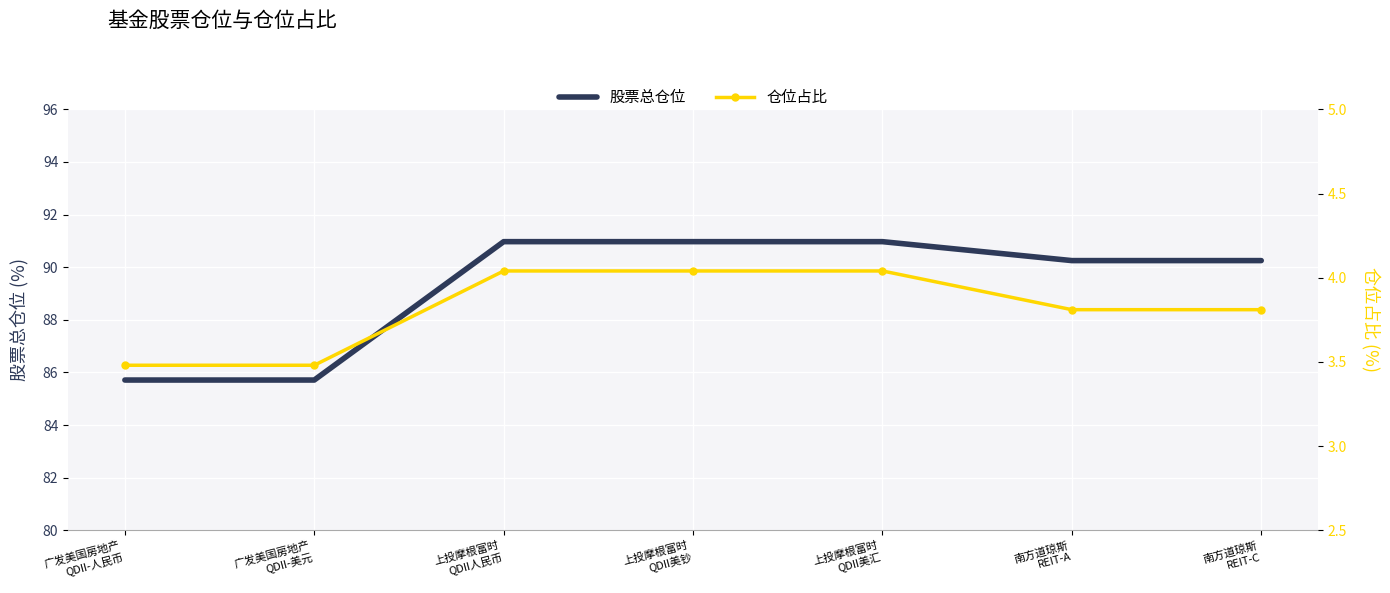

Is the value of 股票总仓位 at 广发美国房地产
QDII-美元 greater than the value of 仓位占比 at 广发美国房地产
QDII-人民币?

Yes